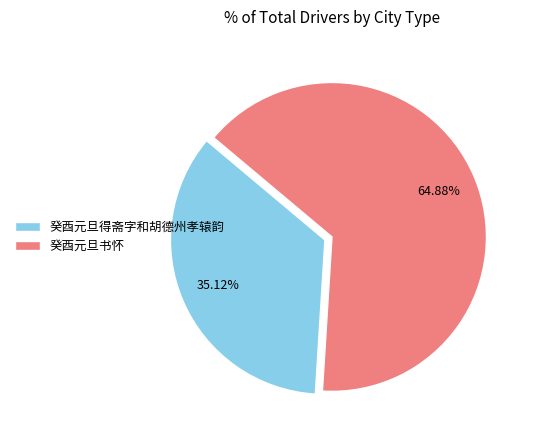

The 癸酉元旦得斋字和胡德州孝辕韵 slice represents 48% of the pie. True or false?

False